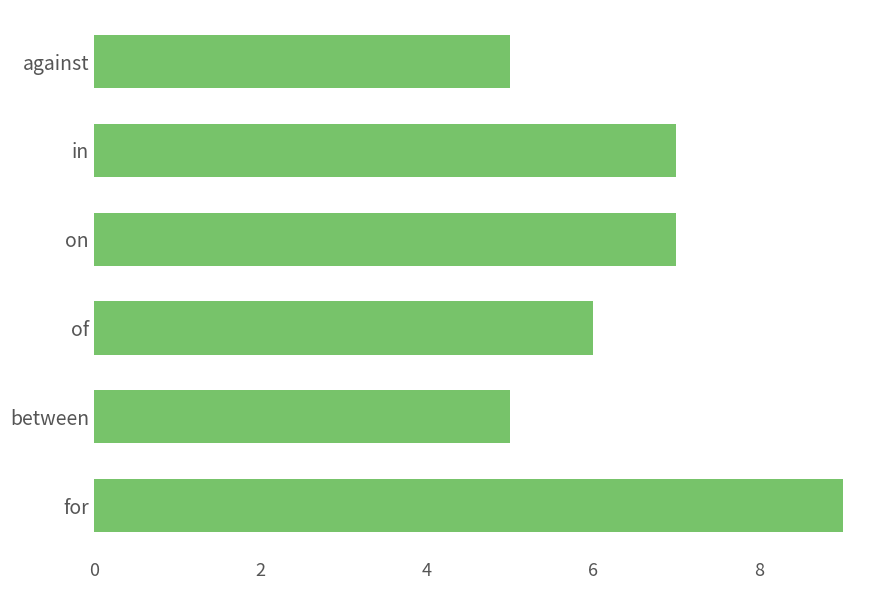

What is the difference between the maximum and minimum values?

4